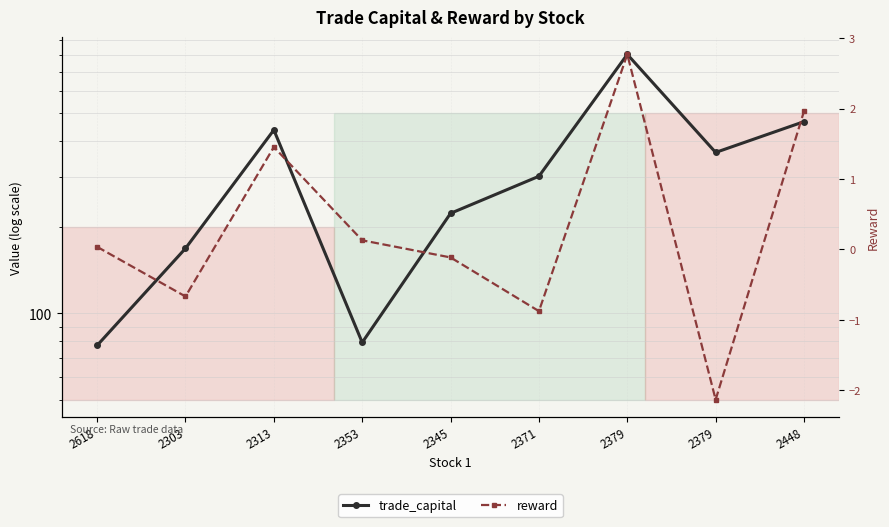

At which label is reward closest to 0?

2618